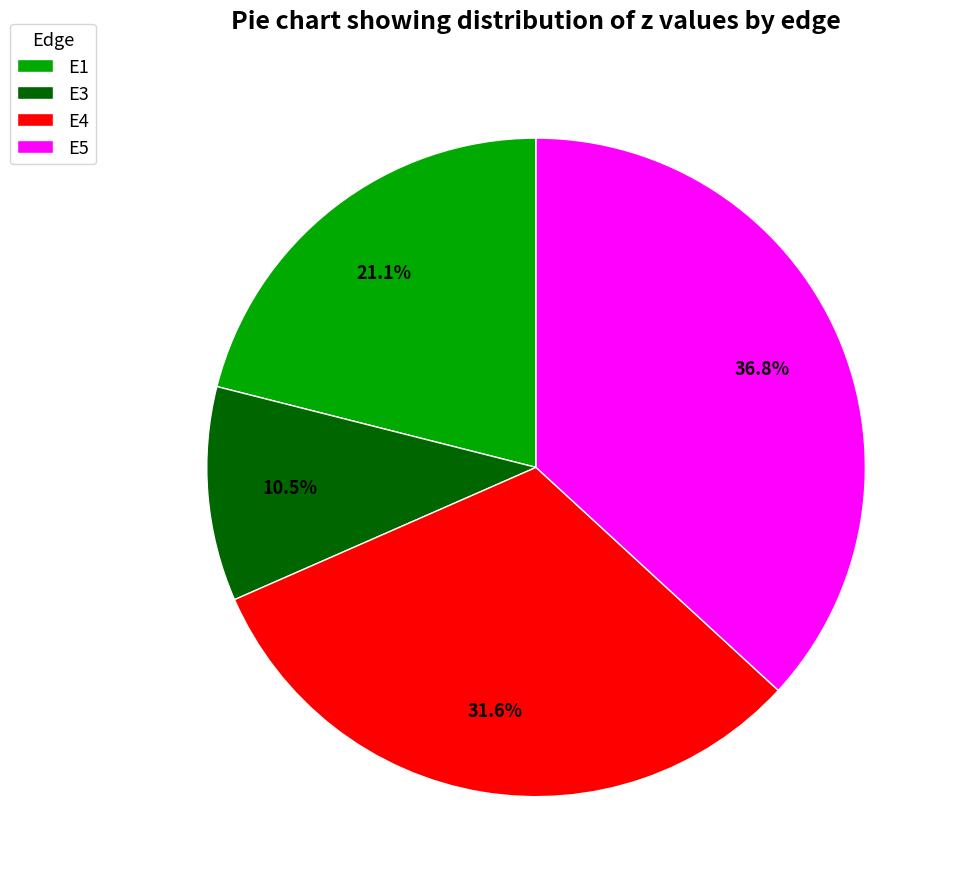

Is it true that E5 is 48% of the pie?

False